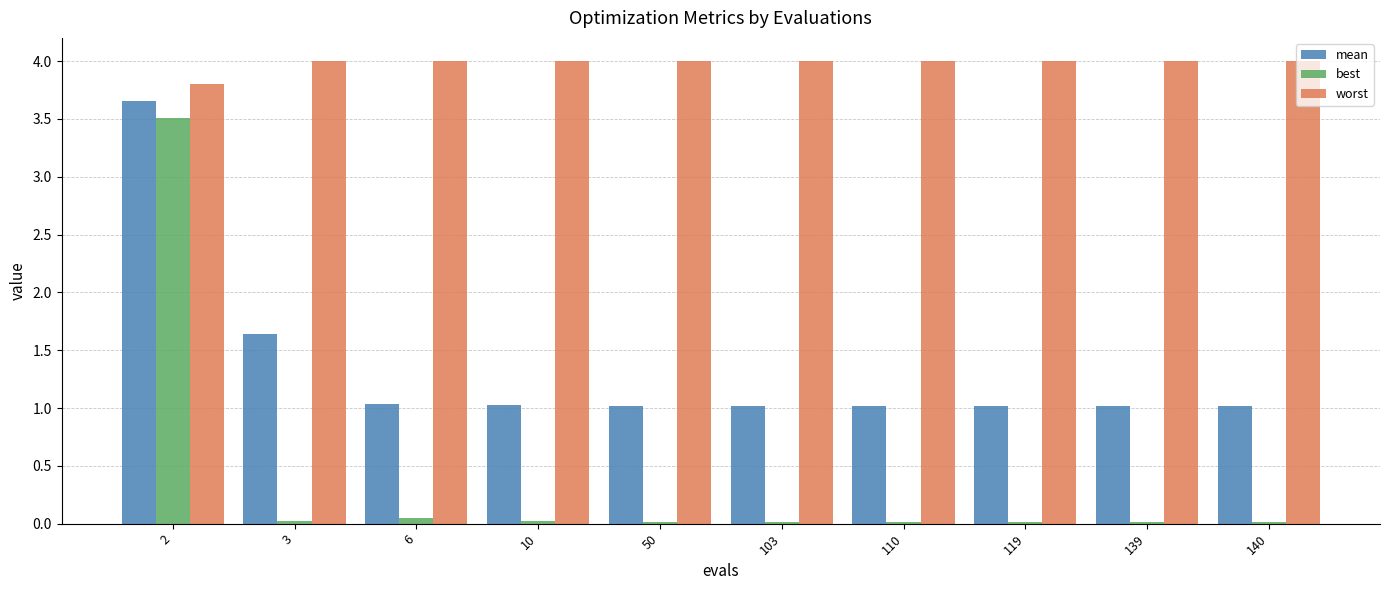

How many series are shown in this chart?

3